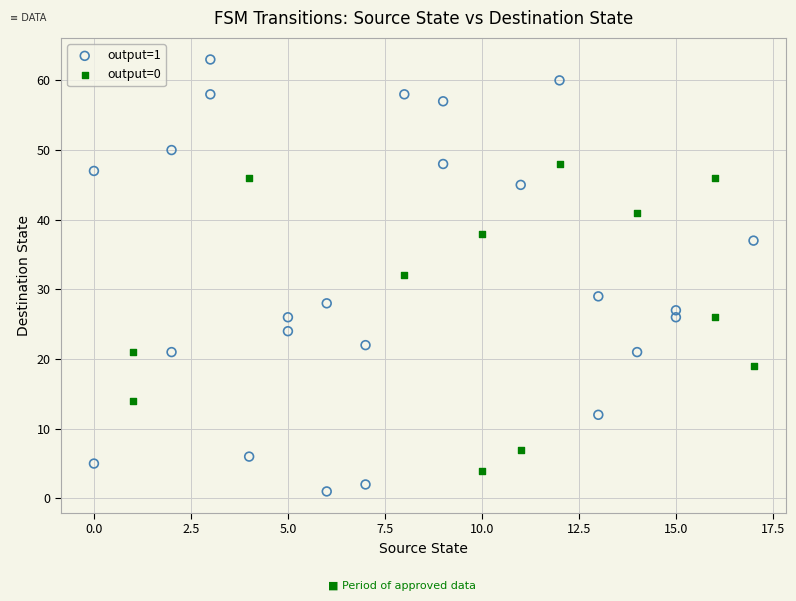

What are all the series names shown in the legend?

output=1, output=0